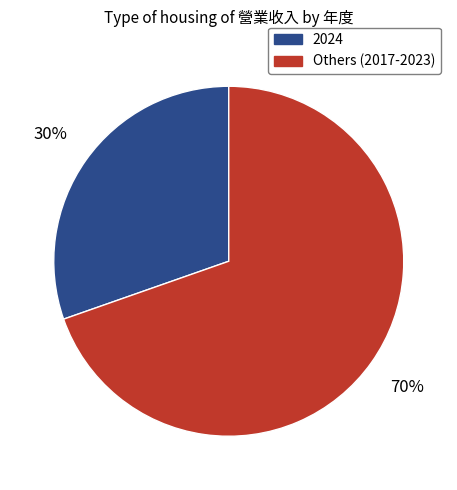

To the nearest percent, what is the average slice percentage?

50%